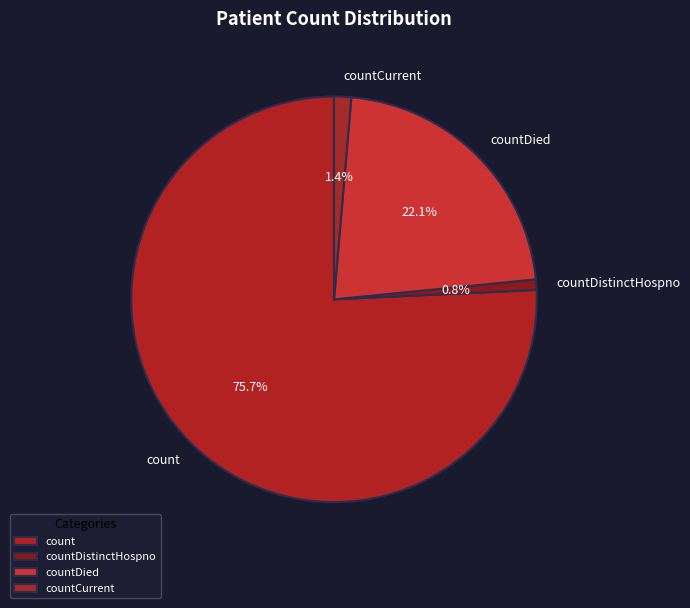

Which has a higher value, countDistinctHospno or count?

count